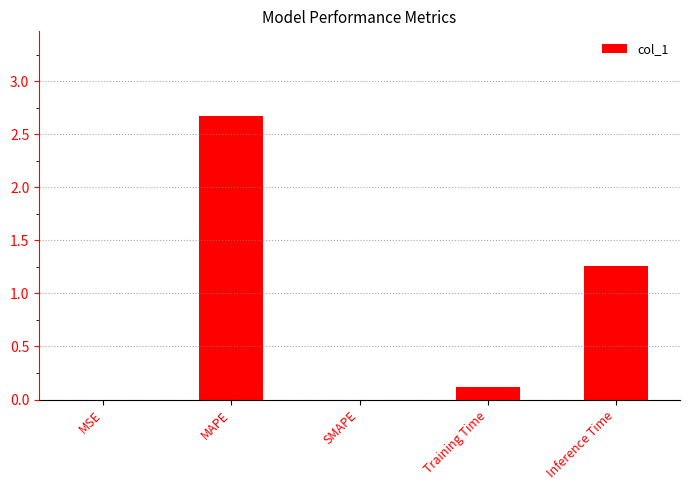

The value at SMAPE is 0.0. True or false?

True